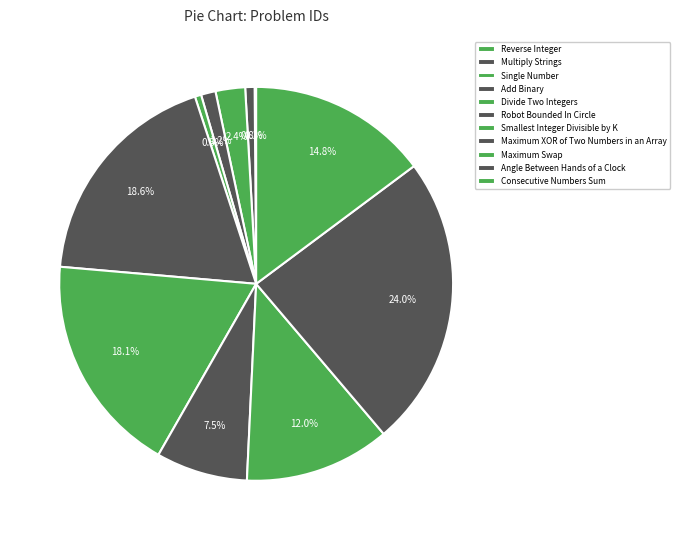

To the nearest percent, what percentage of the pie is Smallest Integer Divisible by K?

18%